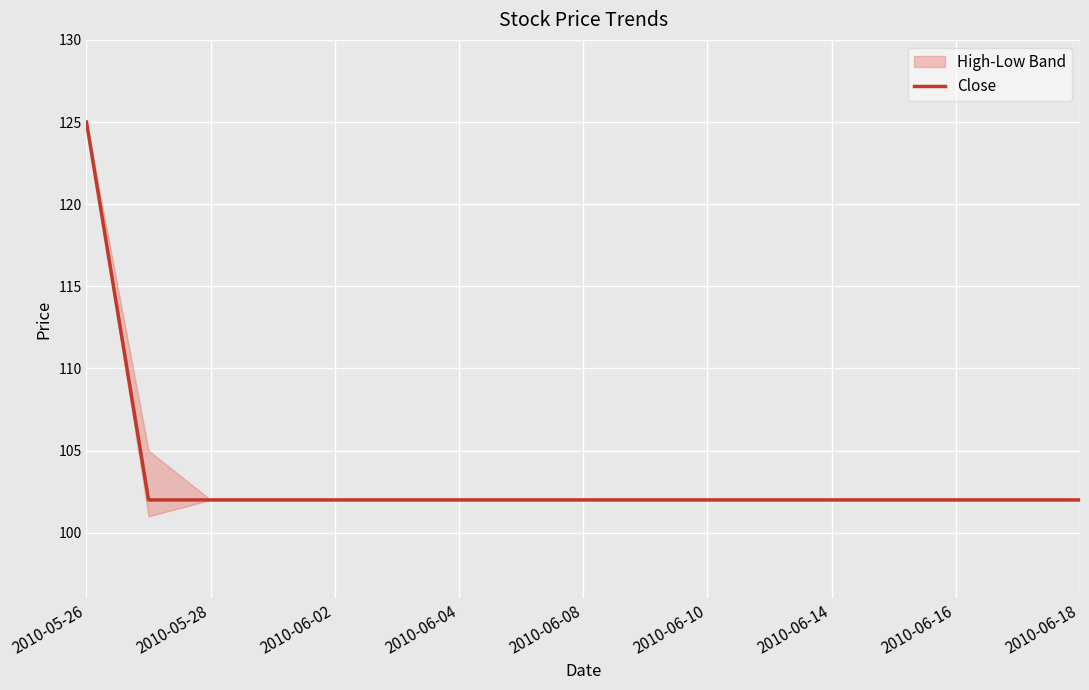

True or false: Close has a value of 181 at 2010-06-10.

False